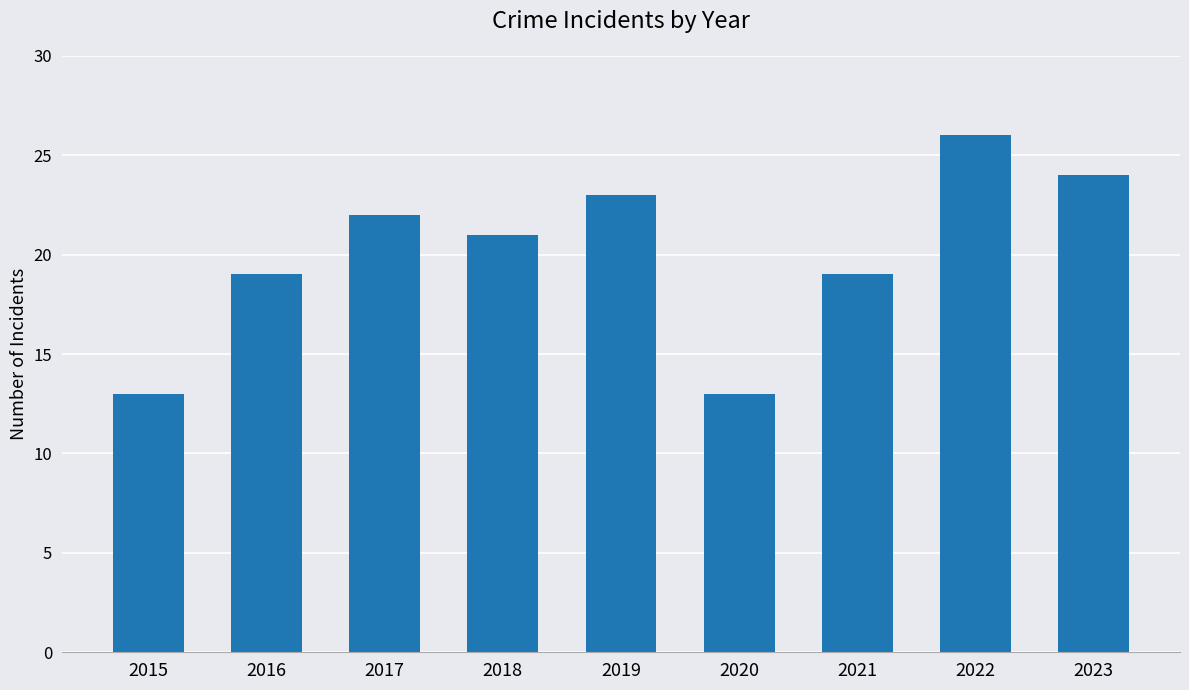

True or false: the data shows 13 at 2015.

True